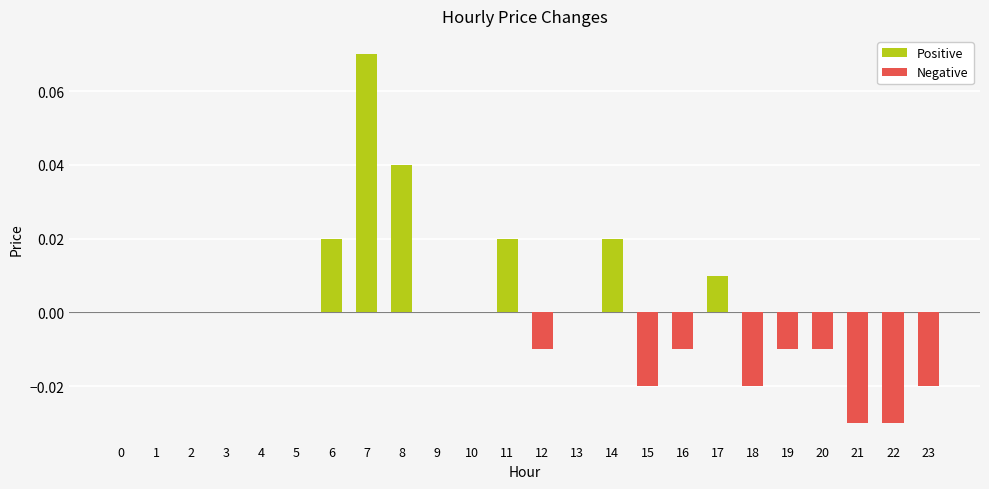

How many values are above zero?

6